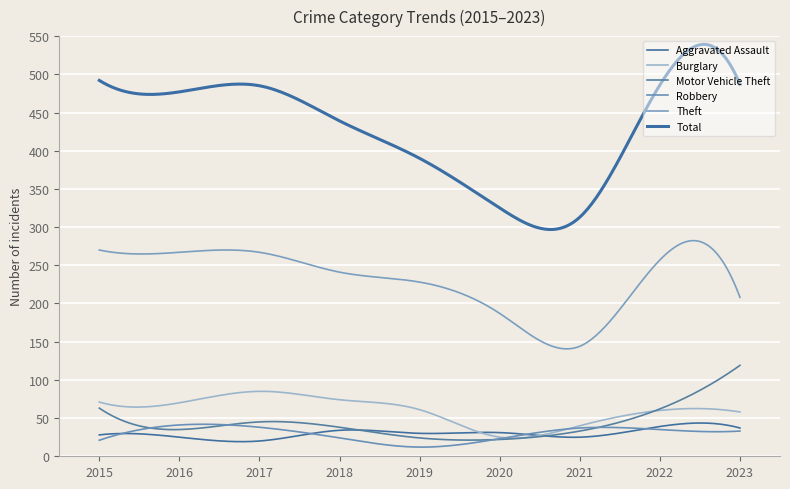

In Aggravated Assault, how many points are higher than both neighbors (excluding endpoints)?

4